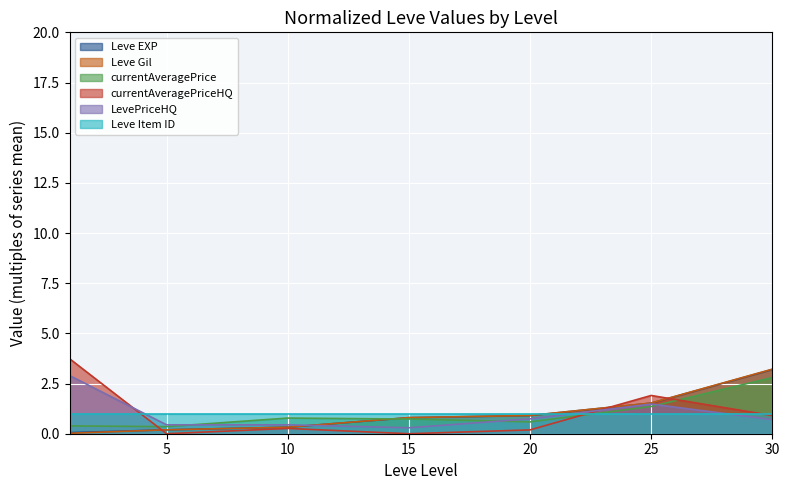

What is the minimum value for currentAveragePrice?

0.4